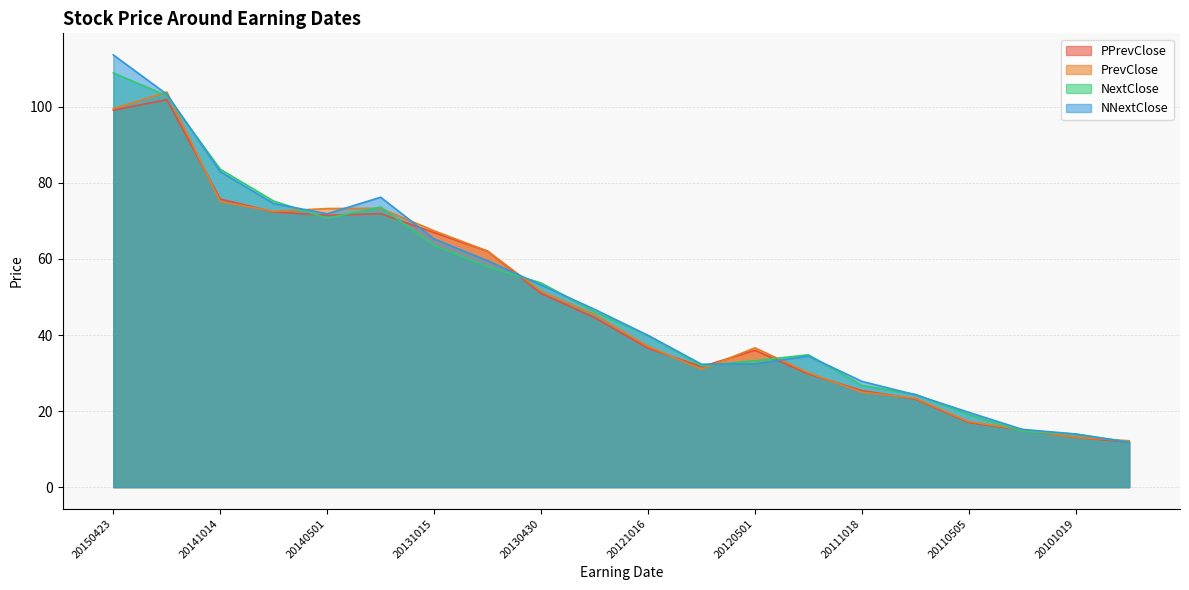

True or false: PPrevClose and NextClose intersect in this chart.

True